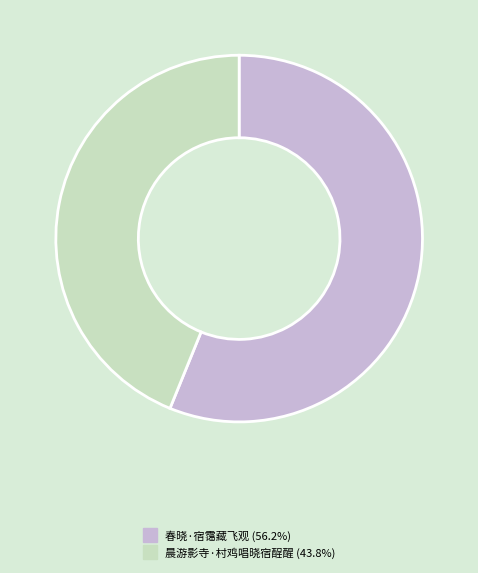

True or false: 晨游影寺·村鸡唱晓宿酲醒 accounts for 34% of the total.

False